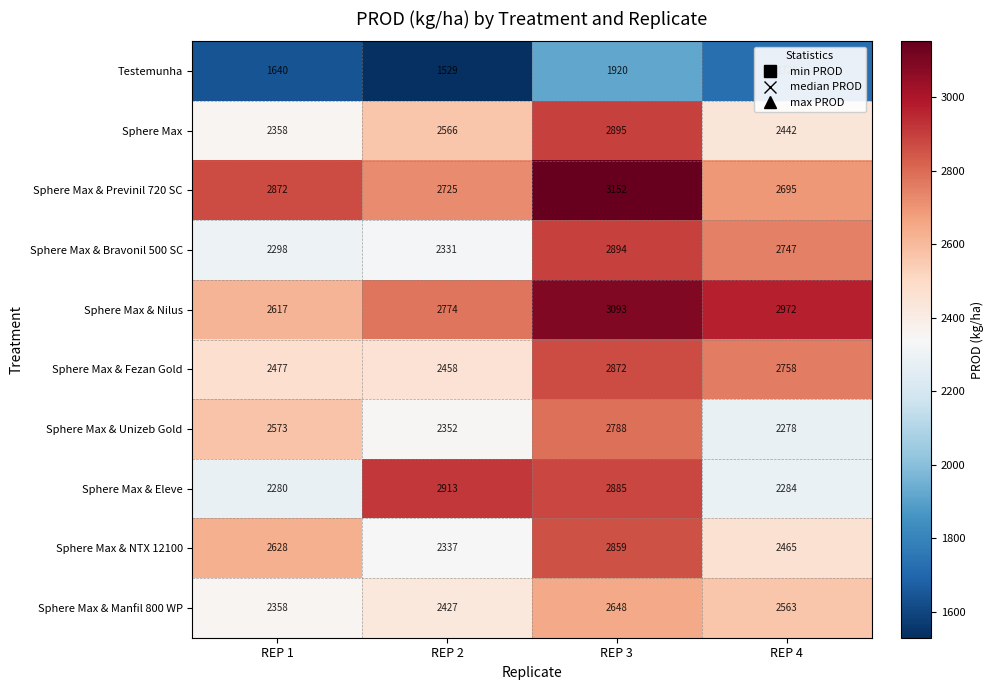

What is the spread (max minus min) of values at REP 2?

1384